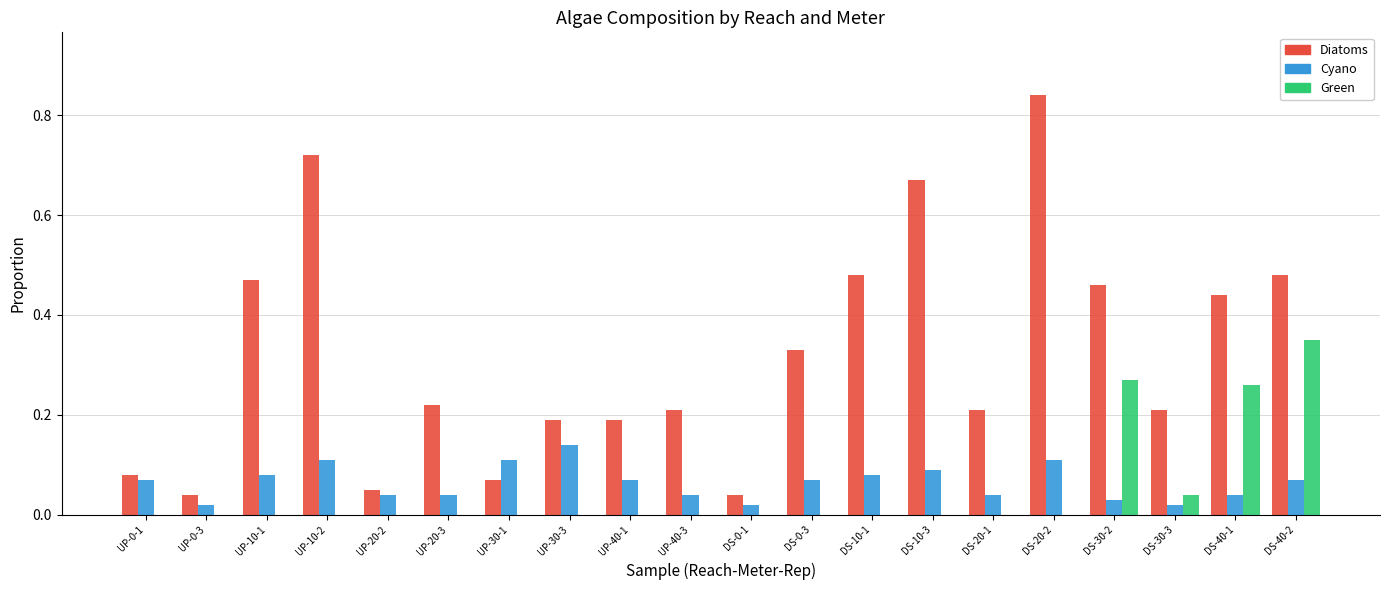

At which label does Diatoms reach its peak?

DS-20-2